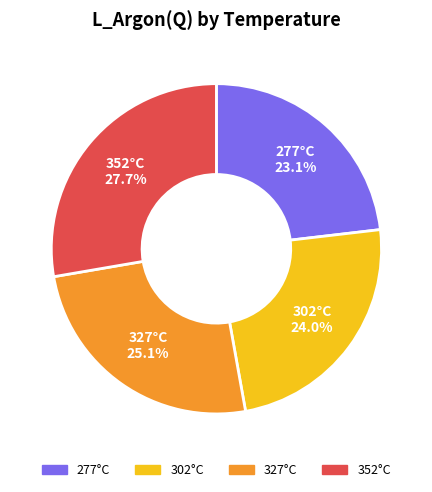

What is the largest slice in the pie chart?

352°C